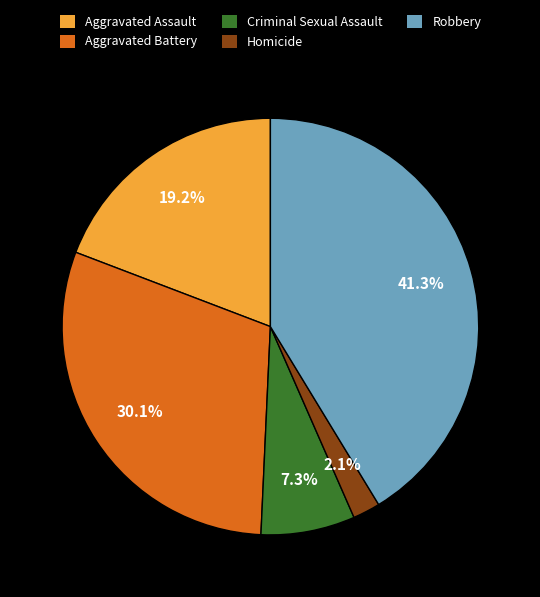

To the nearest percent, what is the combined percentage of Aggravated Battery and Robbery?

71%